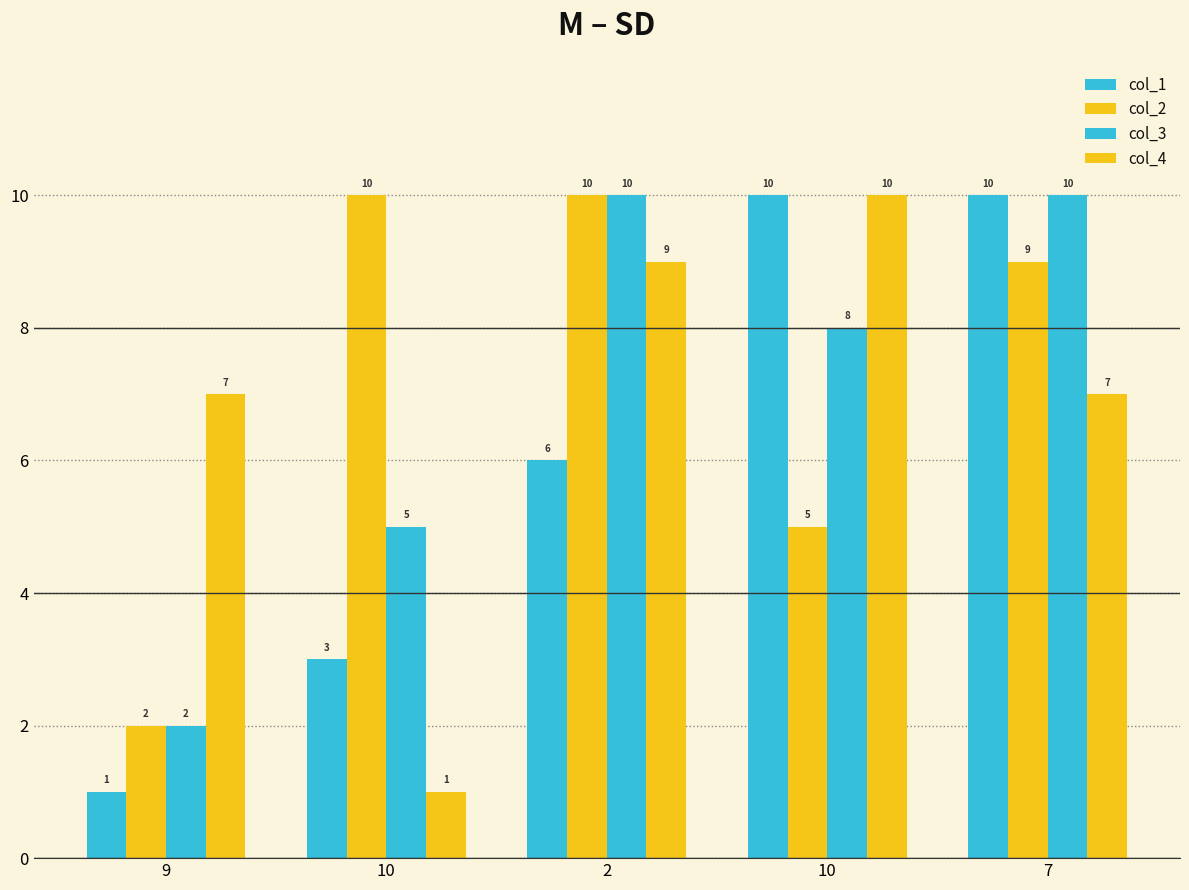

Does the chart contain any negative values?

No